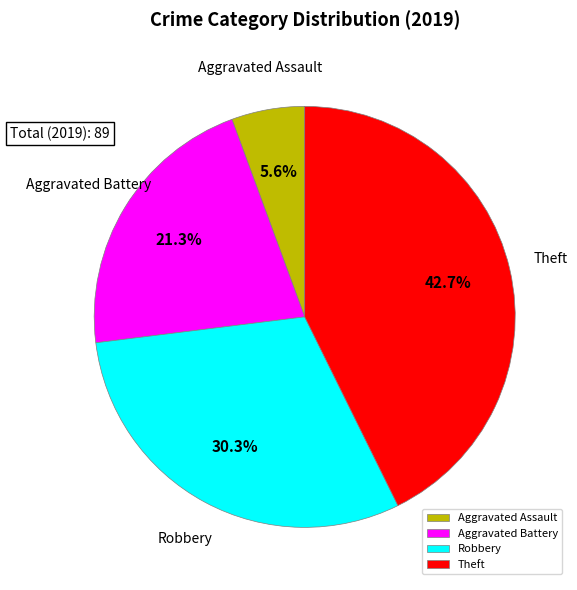

Is the sum of Theft and Aggravated Assault greater than half?

No